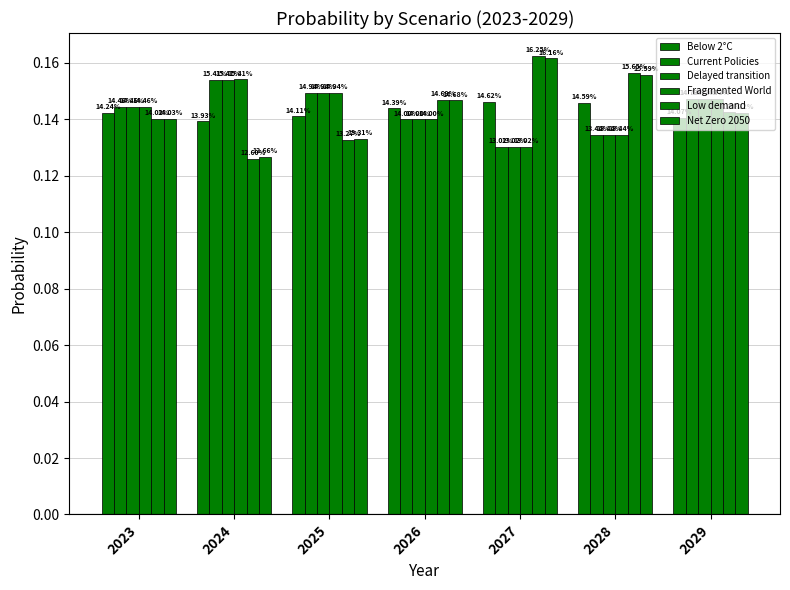

The Current Policies series shows 0.1 at 2025. True or false?

True